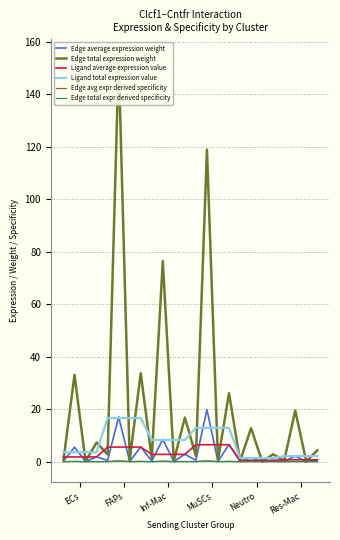

Which series has the largest total across all categories?

Edge total expression weight